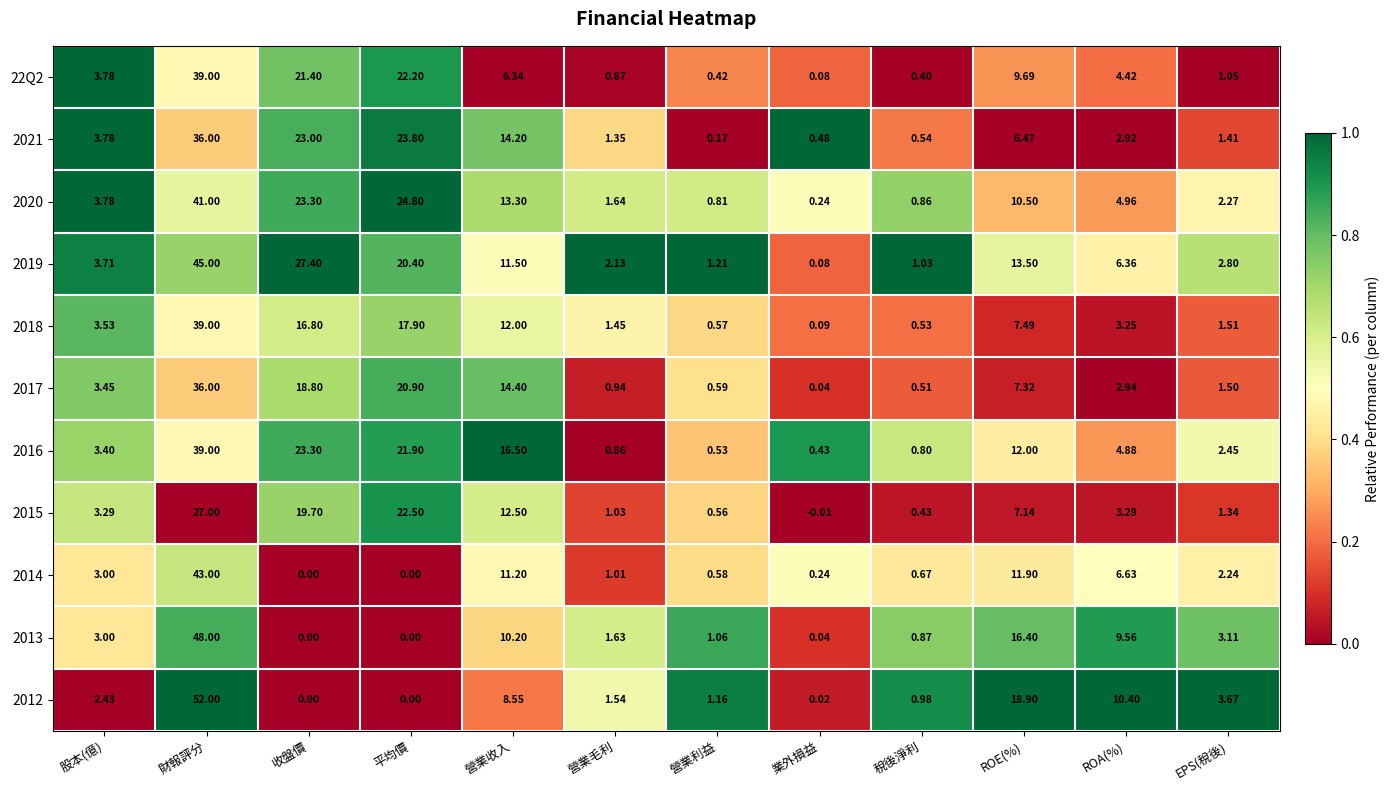

Is the value of 2013 at 收盤價 greater than the value of 2015 at 營業收入?

No